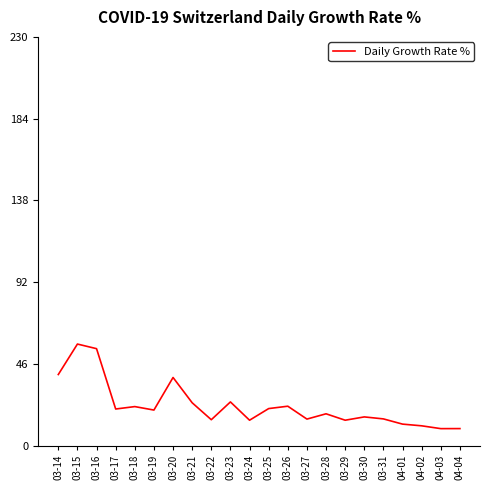

What is the smallest value displayed?

9.5